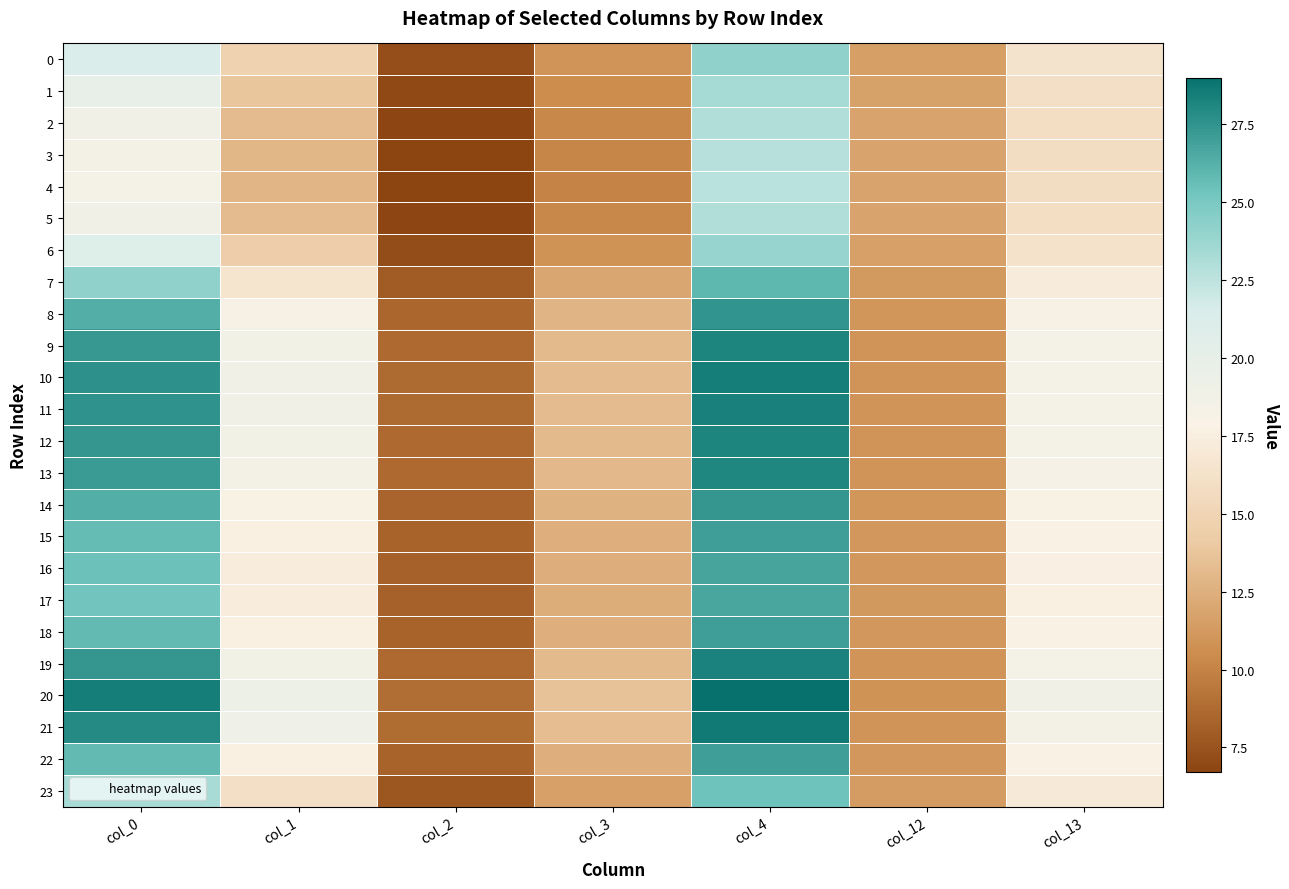

Which category has the lowest value across all series?

col_2